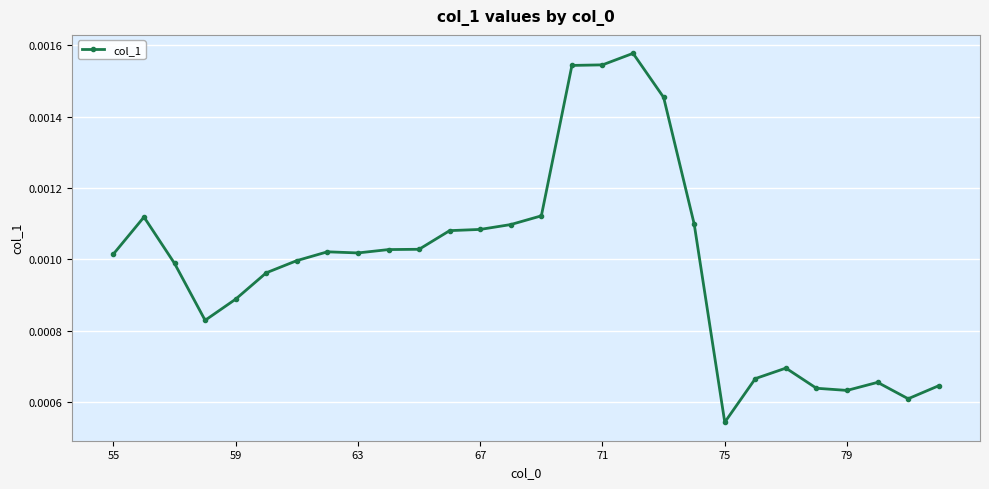

True or false: there are more than 0 points higher than both neighbors.

True